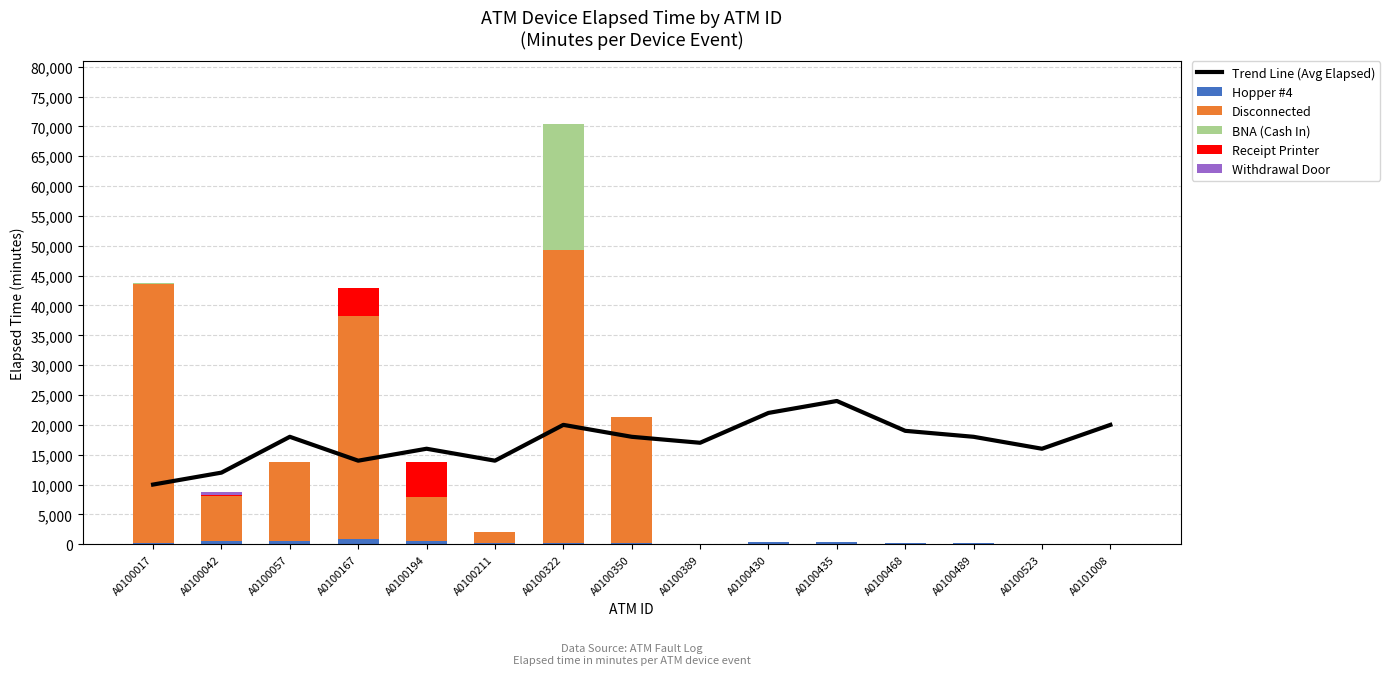

At how many categories does at least one series exceed 18727?

8